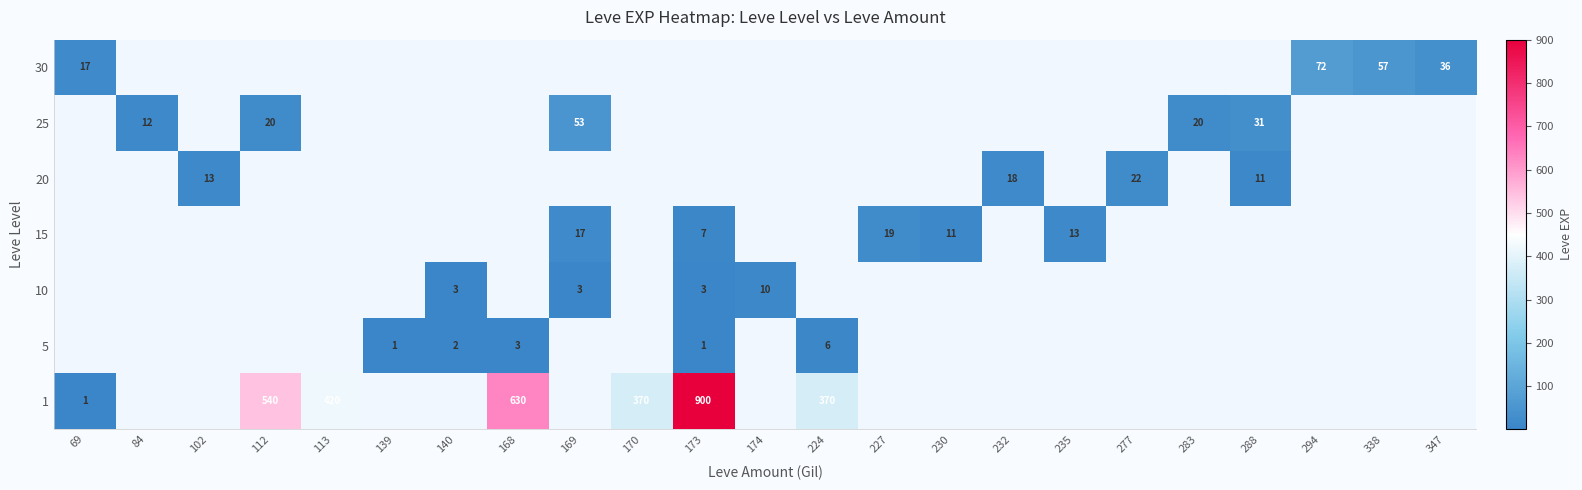

The value of 1 at 168 is 984. True or false?

False